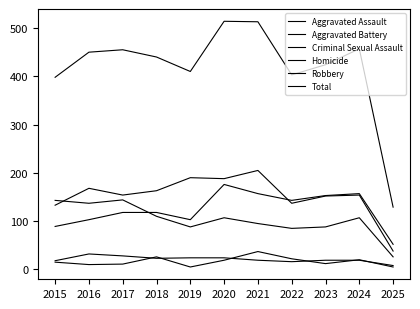

List the labels in order of Aggravated Battery value, smallest first.

2025, 2015, 2022, 2023, 2017, 2024, 2018, 2016, 2020, 2019, 2021